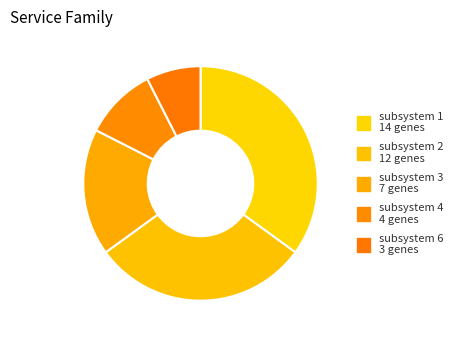

To the nearest percent, what is the average slice percentage?

20%